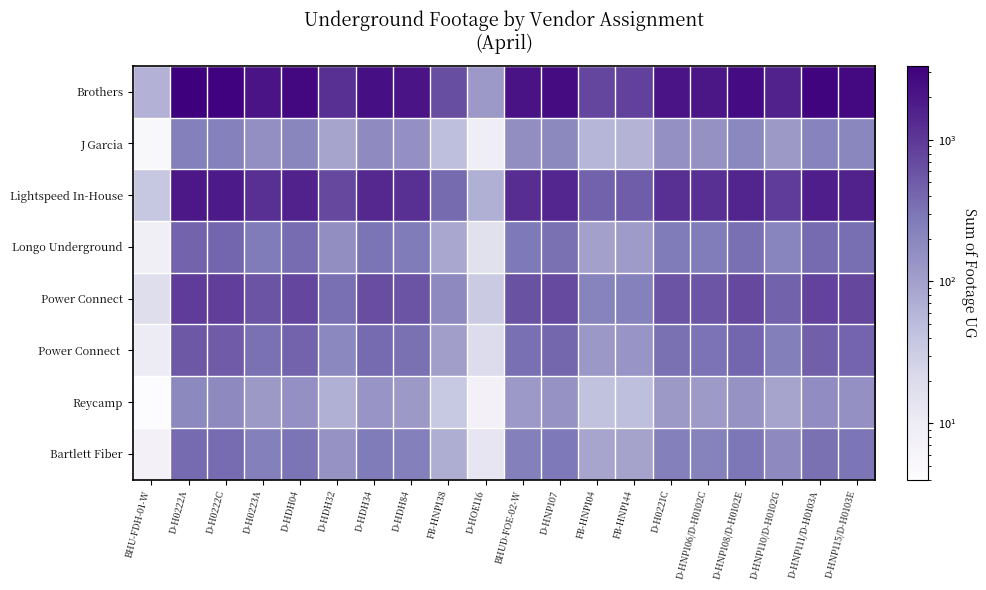

What is the difference between the highest and lowest values at D-HDH84?

1959